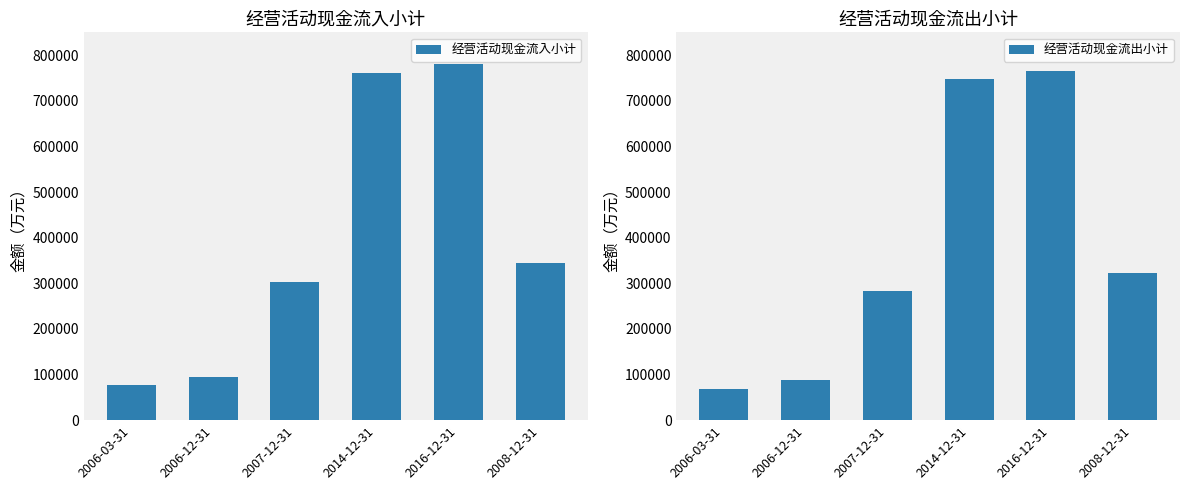

How many distinct data groups are displayed?

2